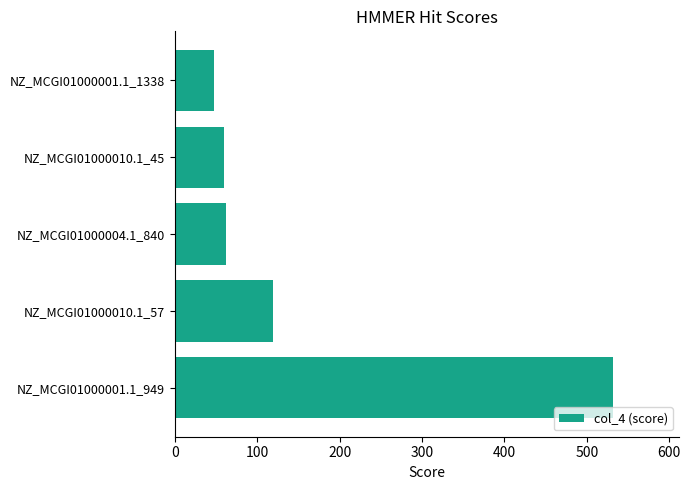

Where is the data nearest to the value 290?

NZ_MCGI01000010.1_57